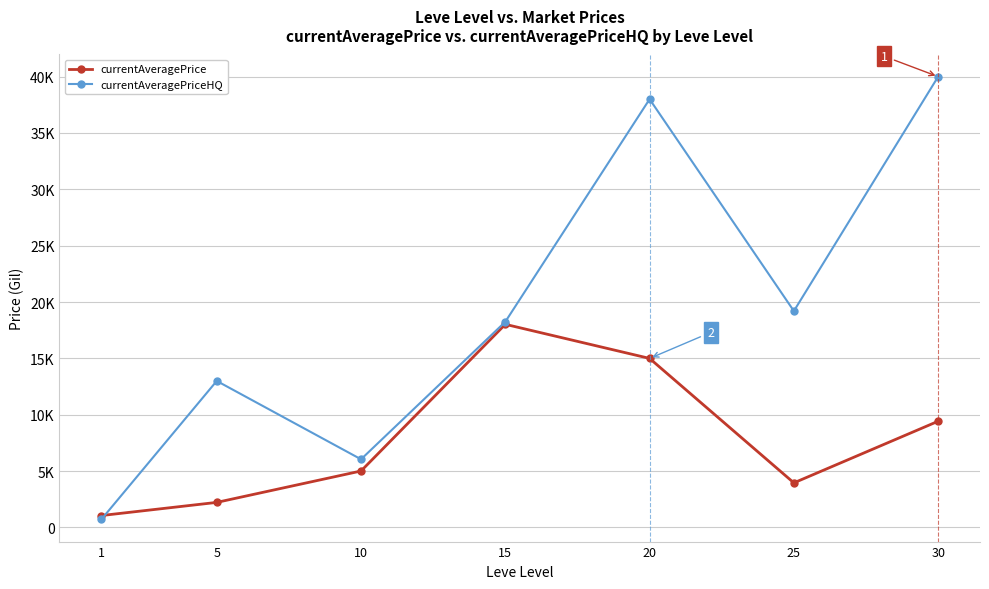

What is the sum of all currentAveragePriceHQ values?

135217.5